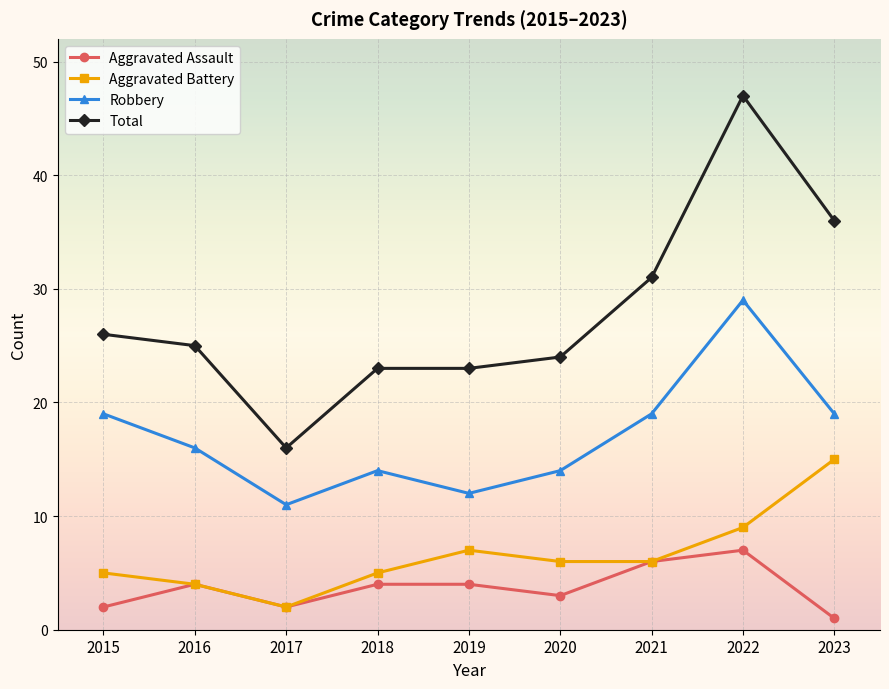

How many values in the Total series are below 25?

4